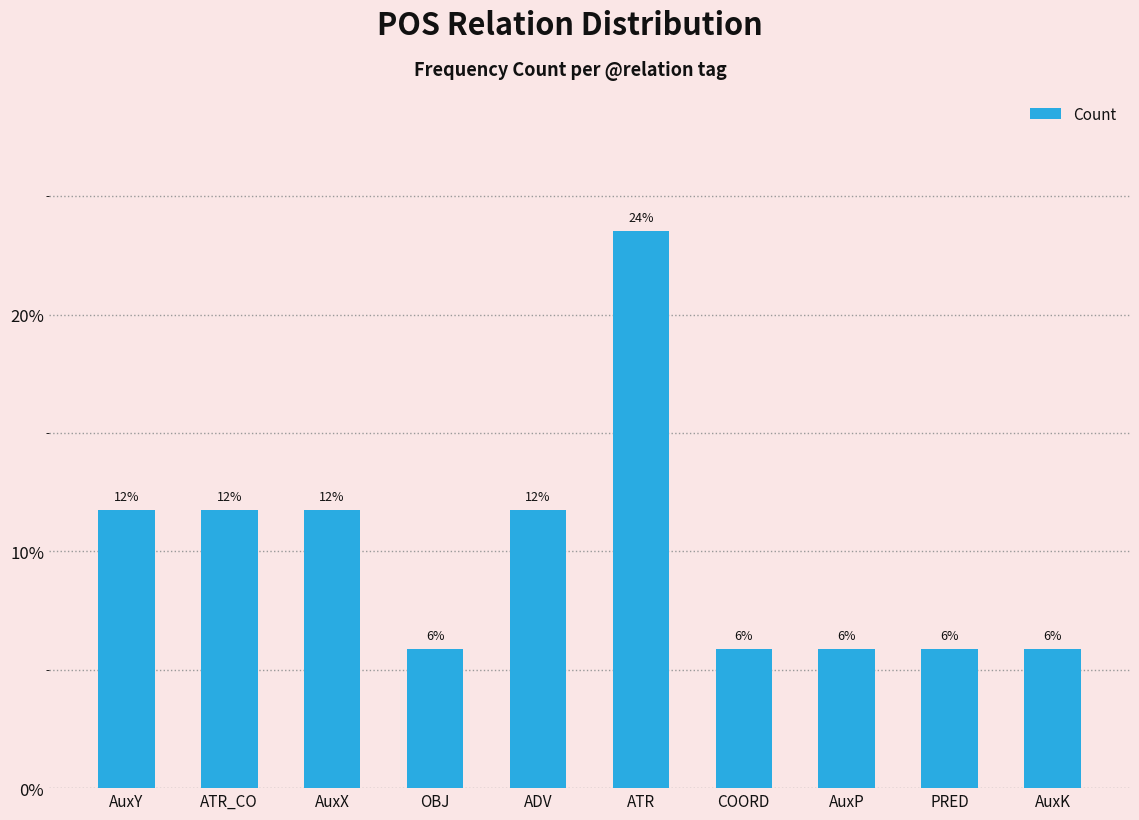

Are the bars horizontal?

No